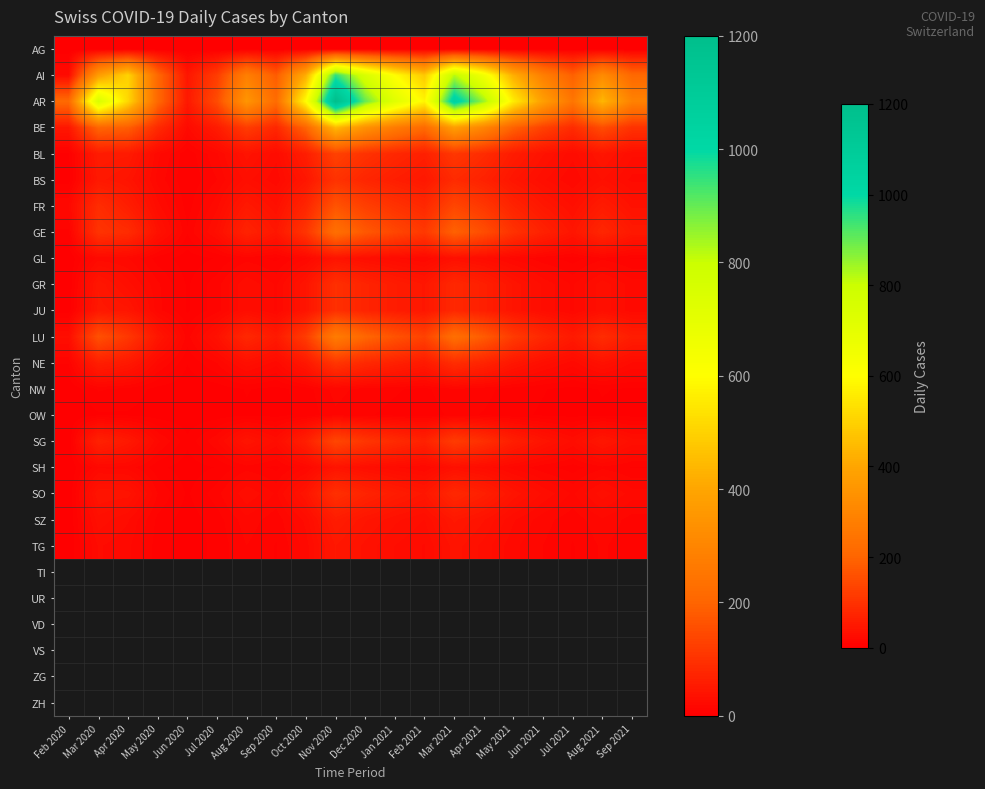

How many distinct data groups are displayed?

20